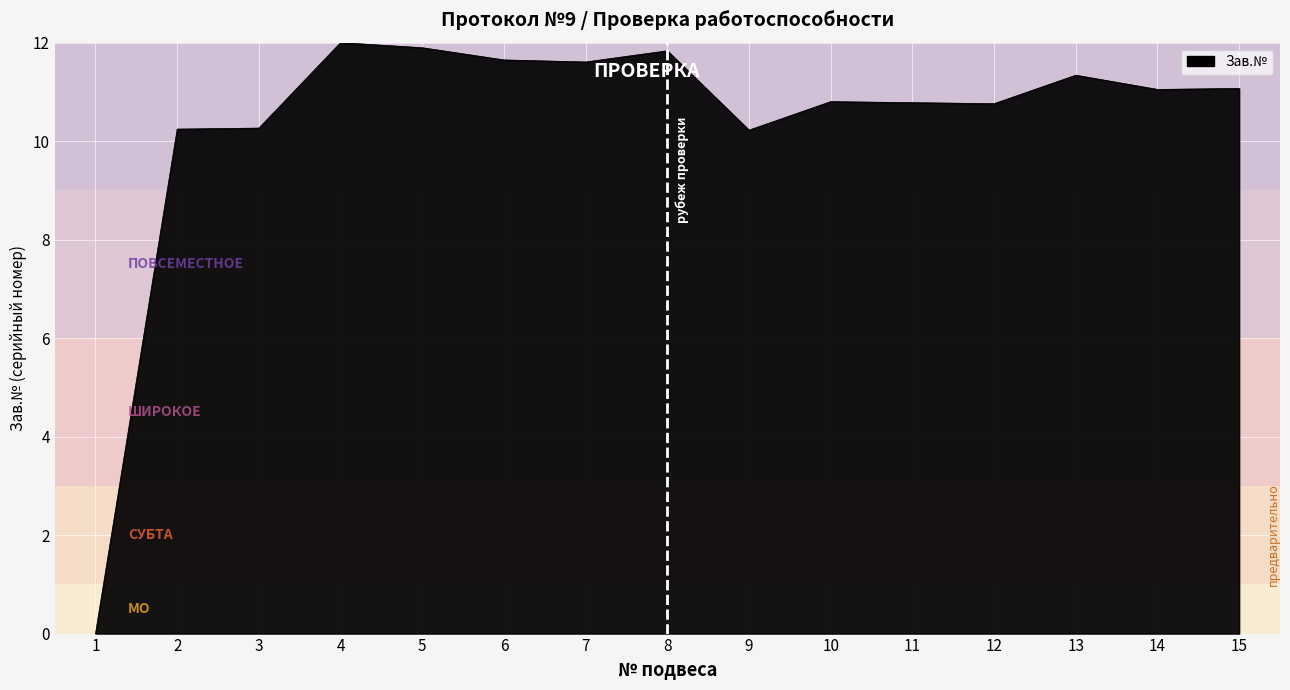

True or false: the data shows 10.2 at 9.

True